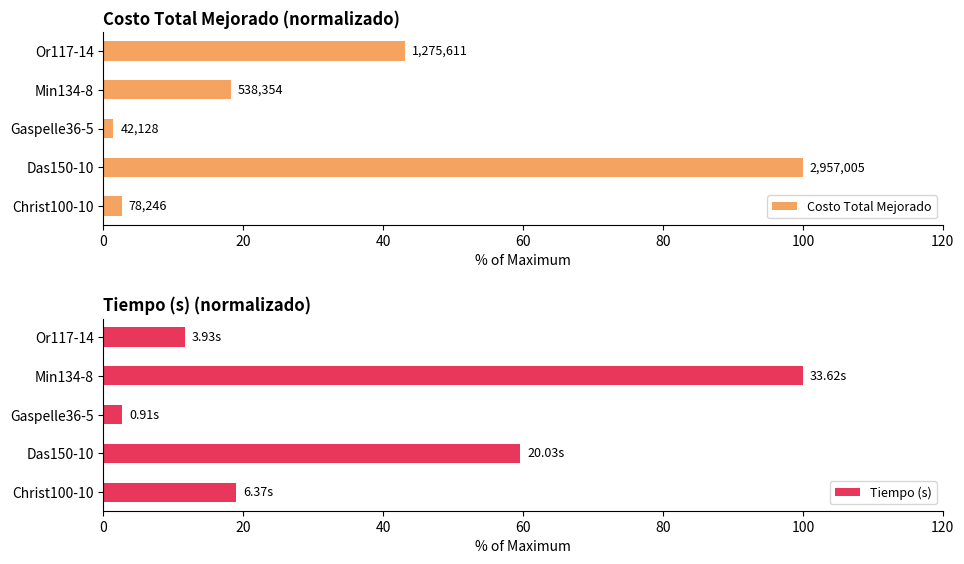

What is the value of the Tiempo (s) bar at the 4th from the left?

100.0